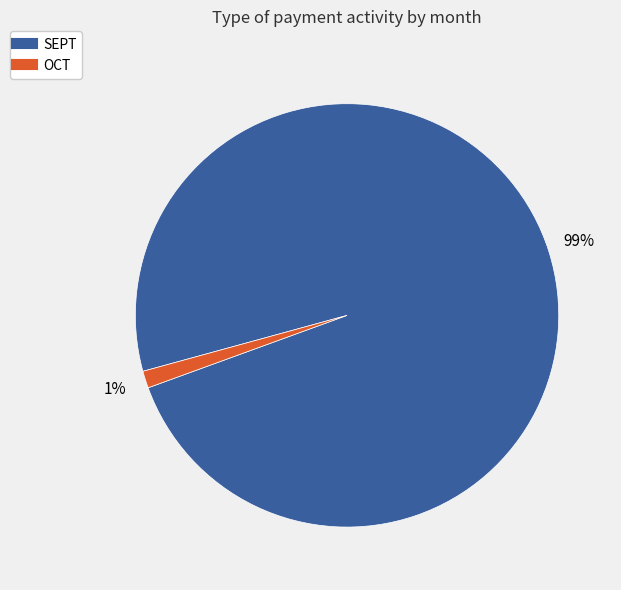

Does any single category account for the majority?

Yes